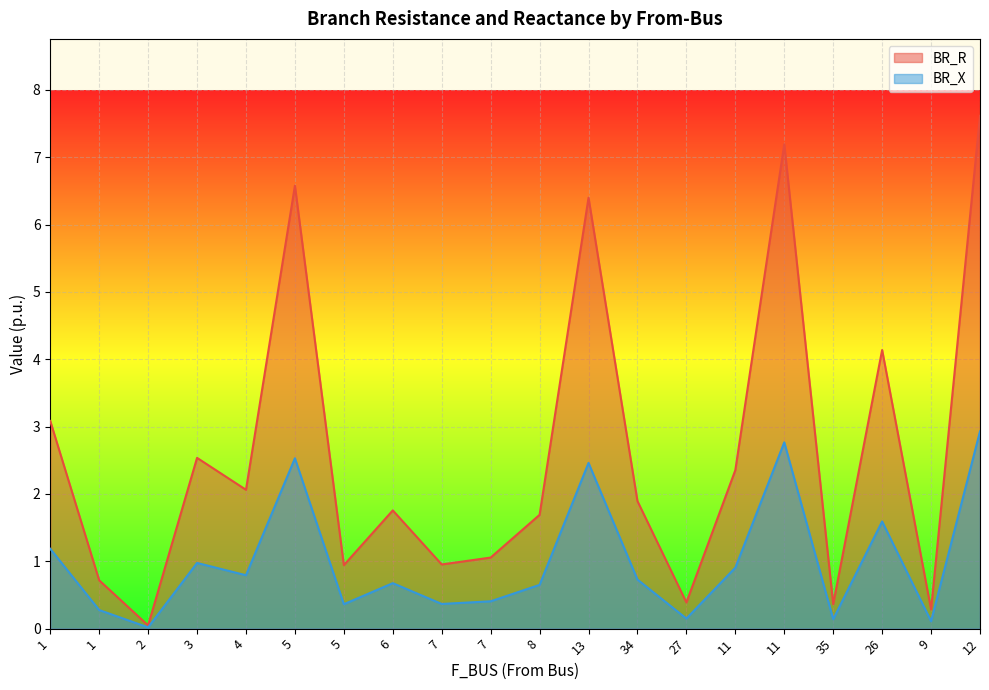

Which series has the largest total across all categories?

BR_R